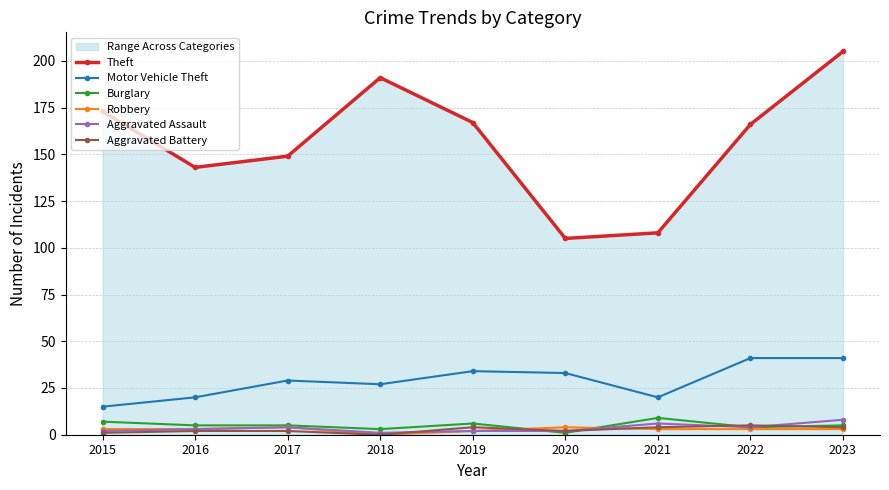

What is the total value across all series at 2016?

176